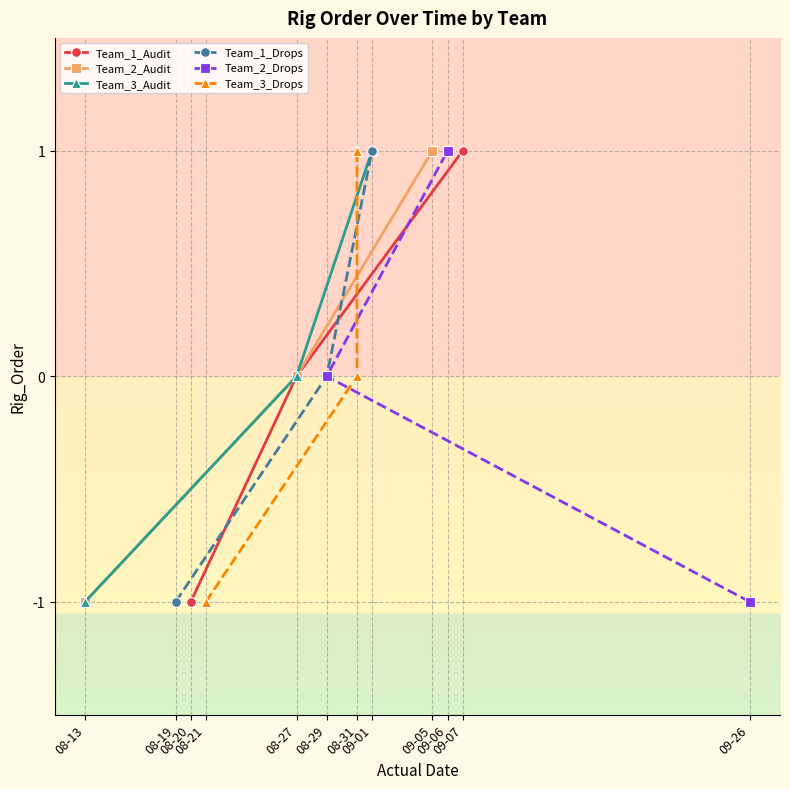

How many lines are shown in the chart?

6